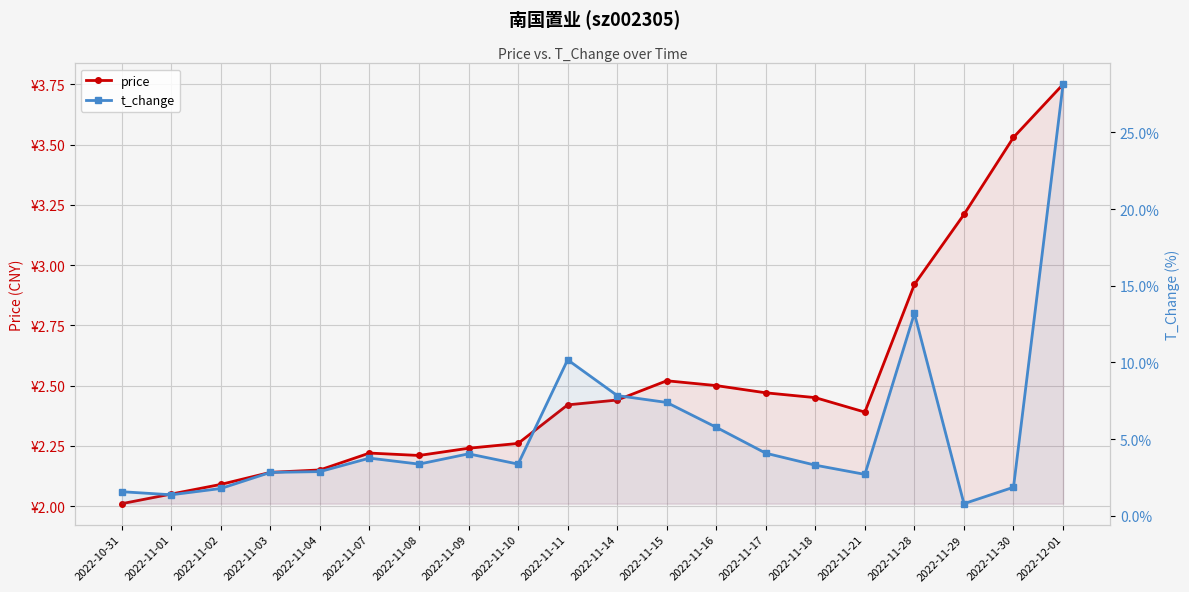

What position from the right is 2022-11-10?

12